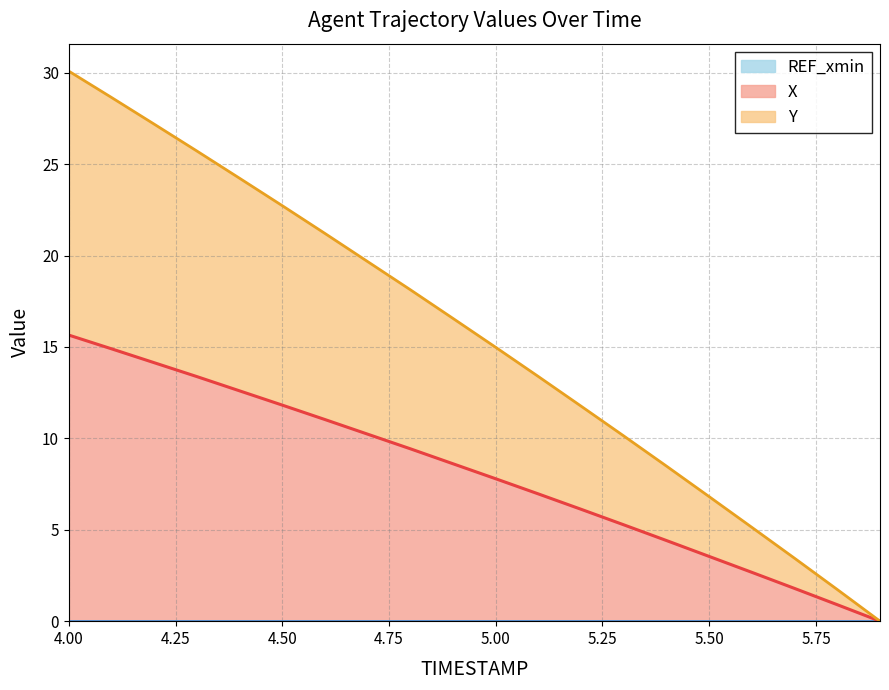

Reading left to right, list all the values displayed in this chart.

X: 15.7	14.9	14.1	13.4	12.6	11.8	11.0	10.2	9.4	8.6	7.8	7.0	6.1	5.3	4.4	3.5	2.7	1.8	0.9	0.0
Y: 30.1	28.7	27.2	25.7	24.2	22.7	21.2	19.7	18.1	16.6	15.0	13.4	11.8	10.1	8.5	6.8	5.1	3.4	1.7	0.0